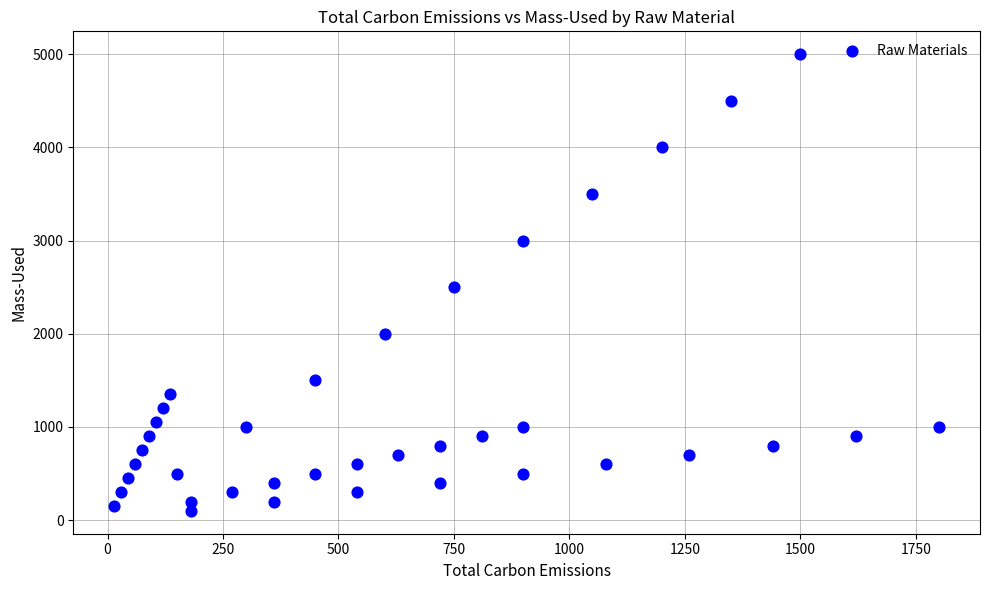

What is the range of Y values (max minus min)?

4900